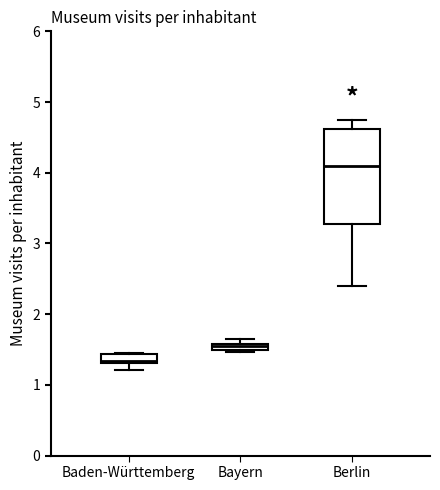

Where is the lower edge of the box for Berlin on the y-axis? The values are not printed on the chart, so give them approximately, as read against the axis.

3.3